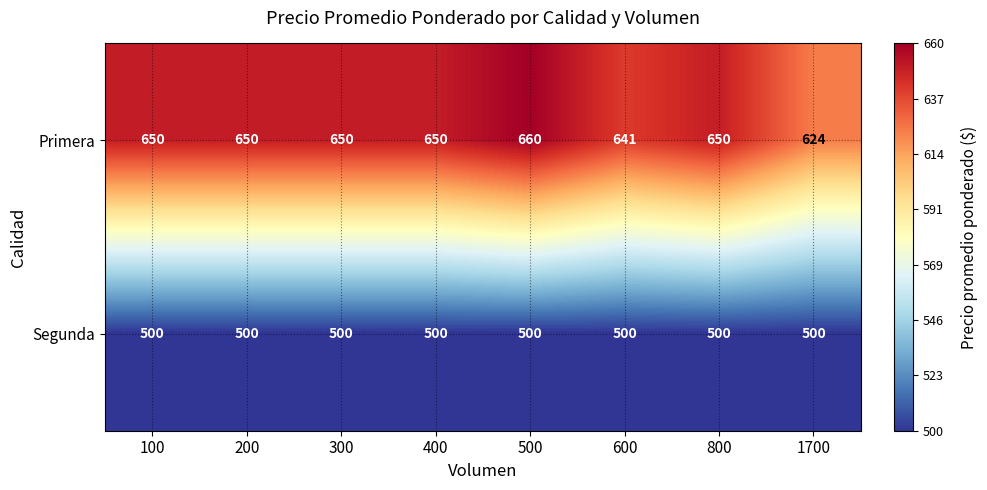

Which series has the largest total across all categories?

Primera